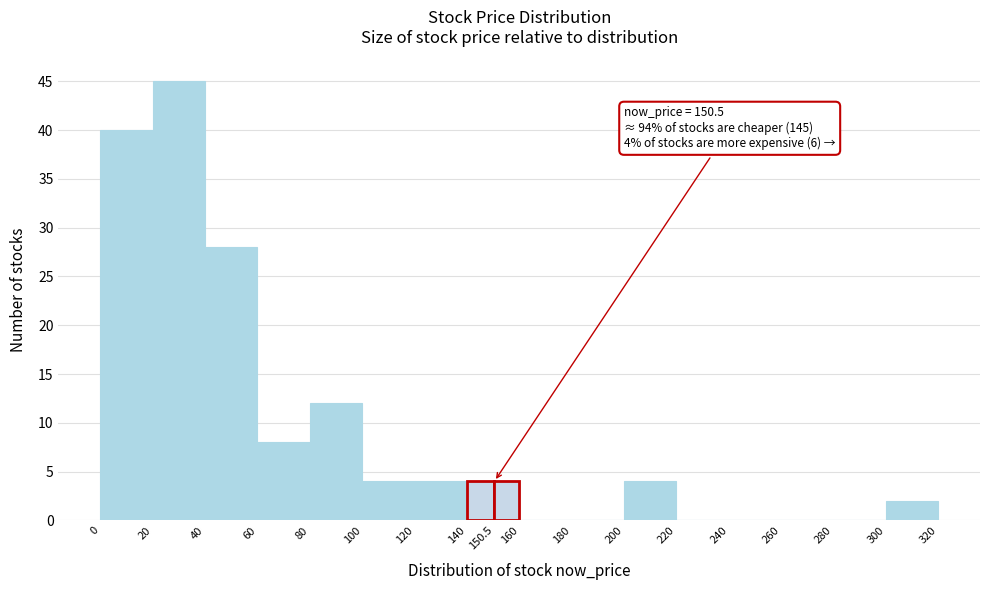

Over which range of the x-axis is the bar tallest?

20 to 40